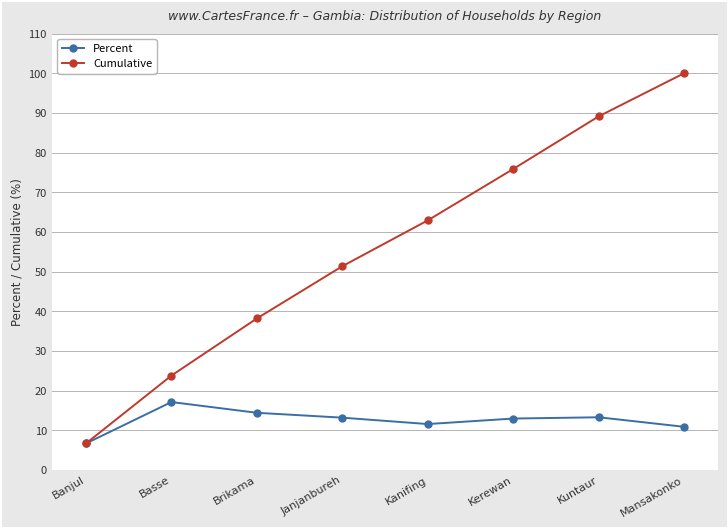

What is the value of the Cumulative point at the 7th from the left?

89.1